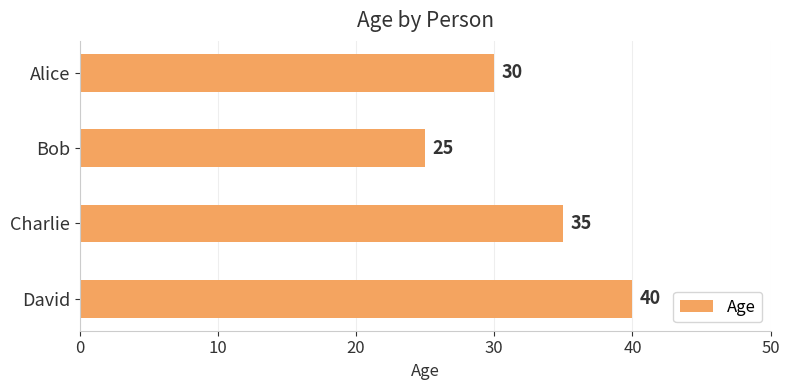

Rank the categories by value from lowest to highest.

Bob, Alice, Charlie, David